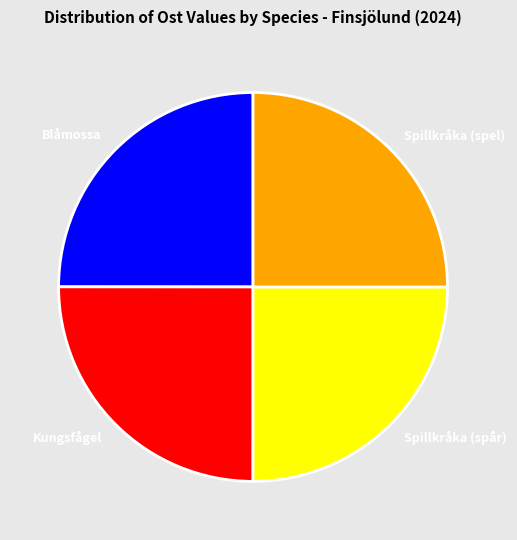

Is Blåmossa the majority of the pie?

No